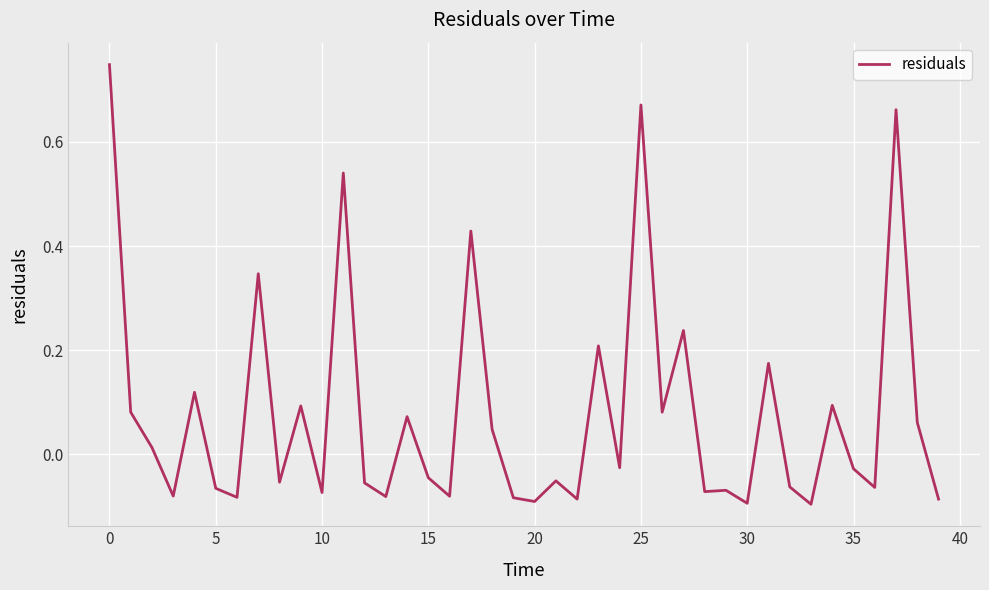

What is the difference between the maximum and minimum values?

0.8